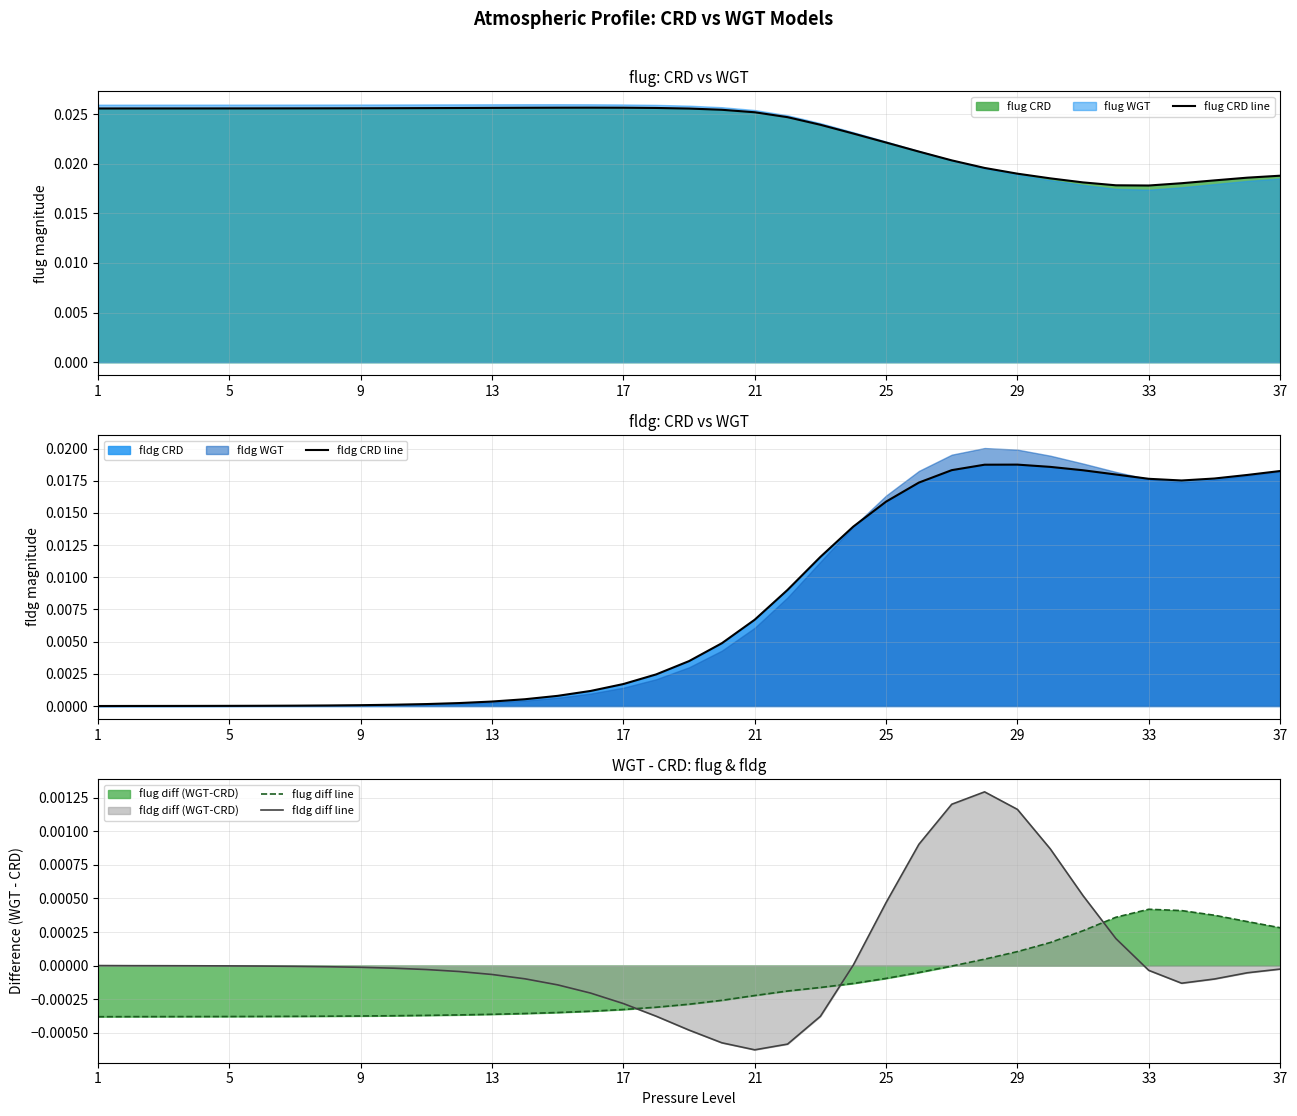

After their last crossing, which series has the higher values: fldg CRD line or flug CRD line?

flug CRD line